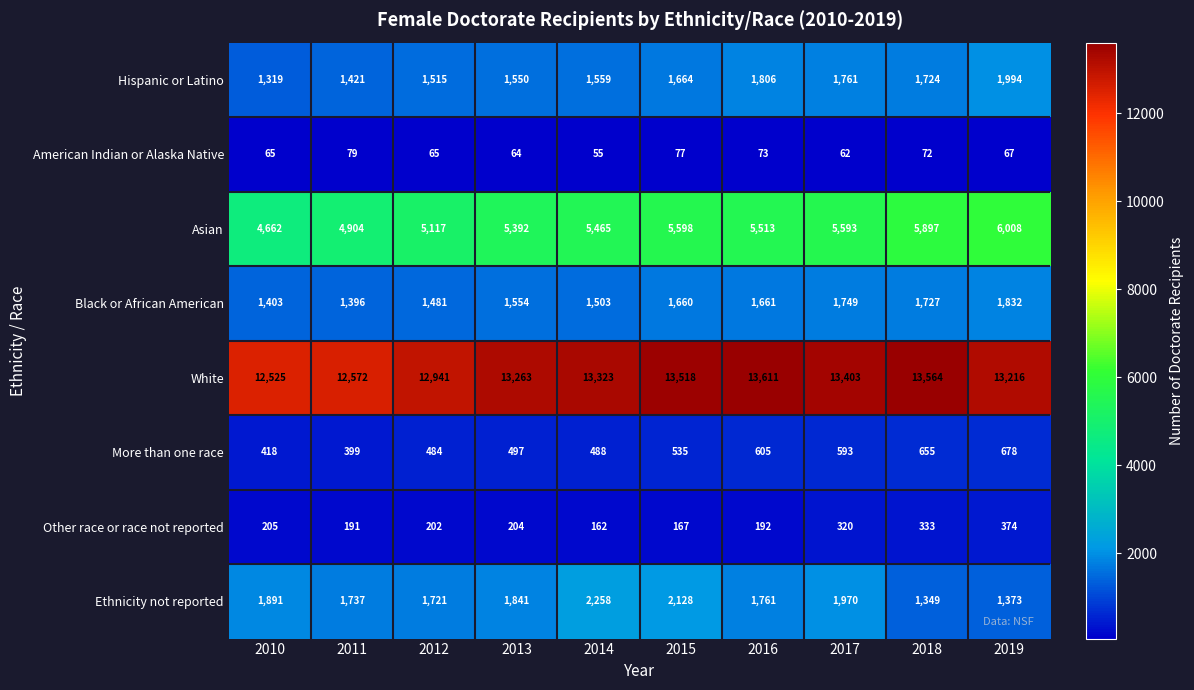

What is the maximum value shown in the chart?

13611